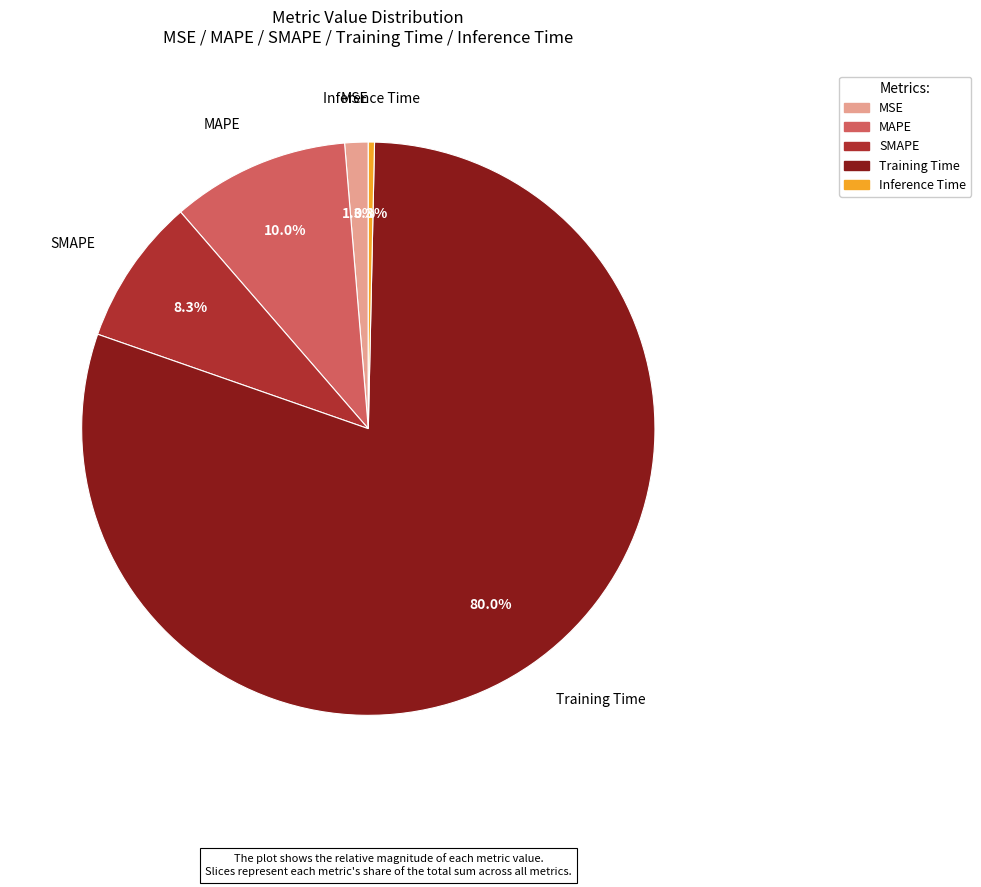

Approximately how many times larger is the value at SMAPE compared to Training Time?

0.1